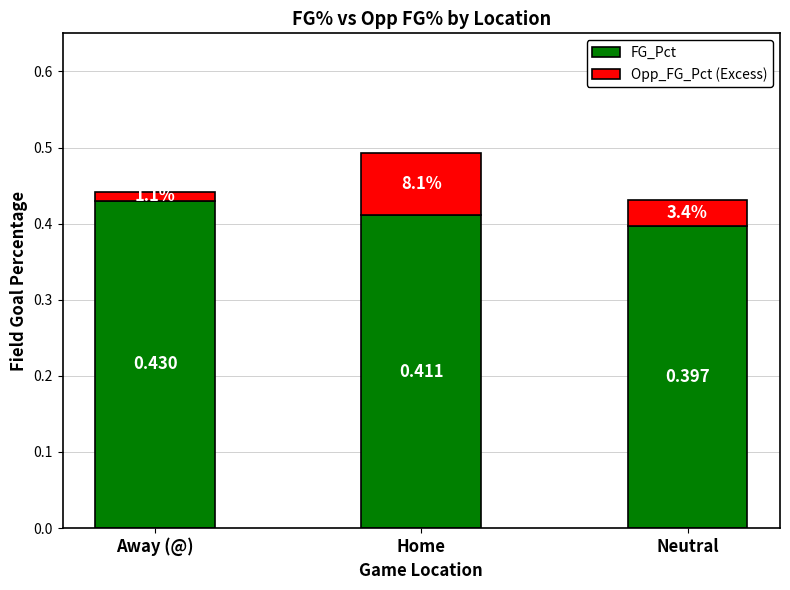

How many distinct data groups are displayed?

2